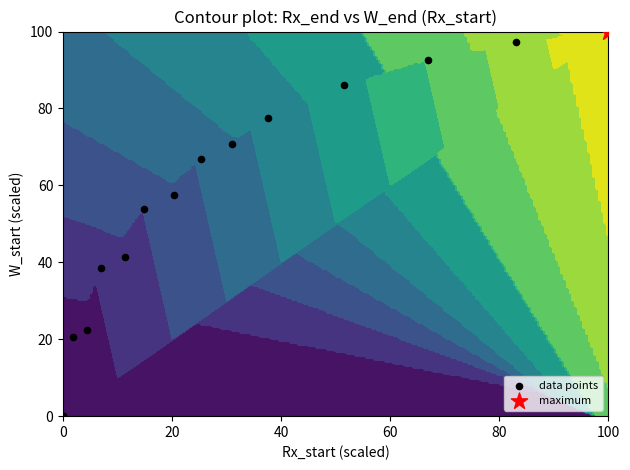

Count the number of values greater than 57.

8